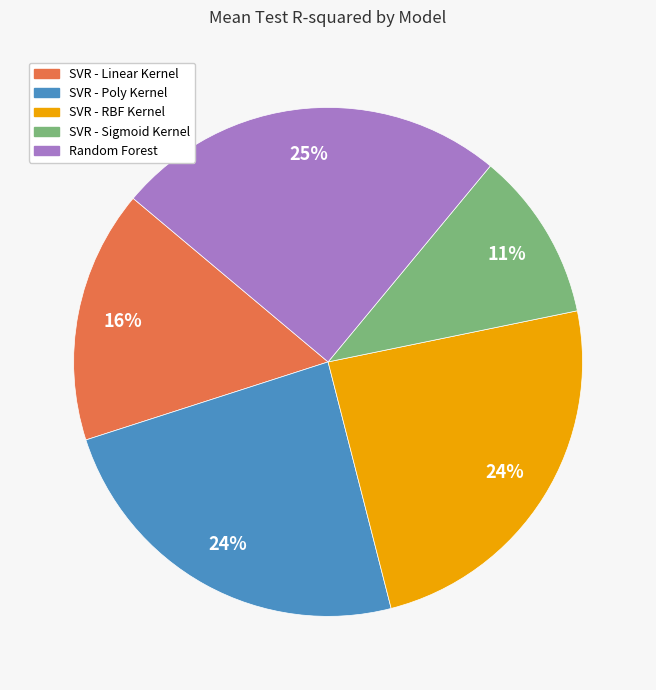

How many slices are in this pie chart?

5